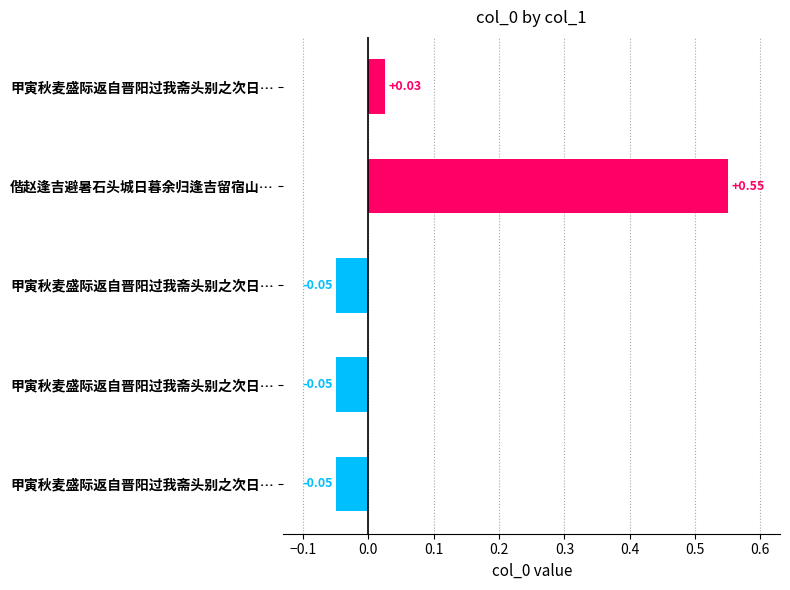

How many positive values are there?

2